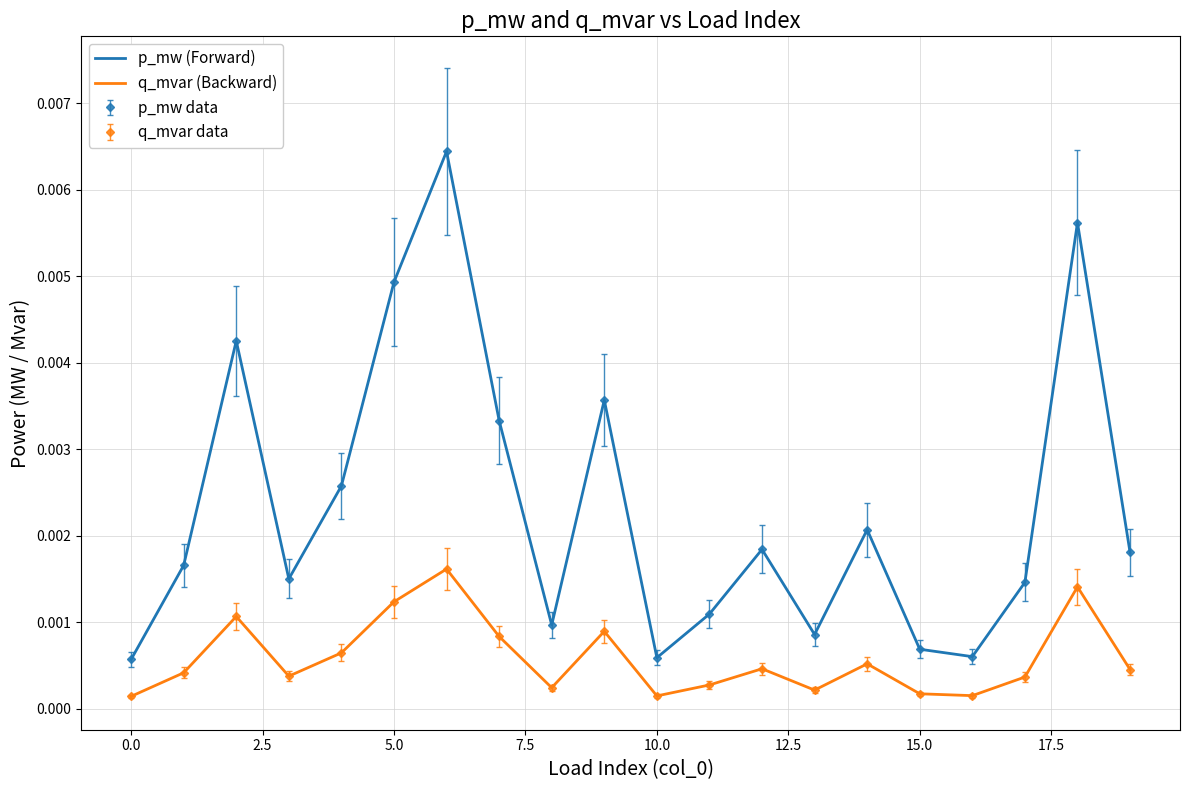

True or false: p_mw (Forward) and q_mvar (Backward) intersect in this chart.

False